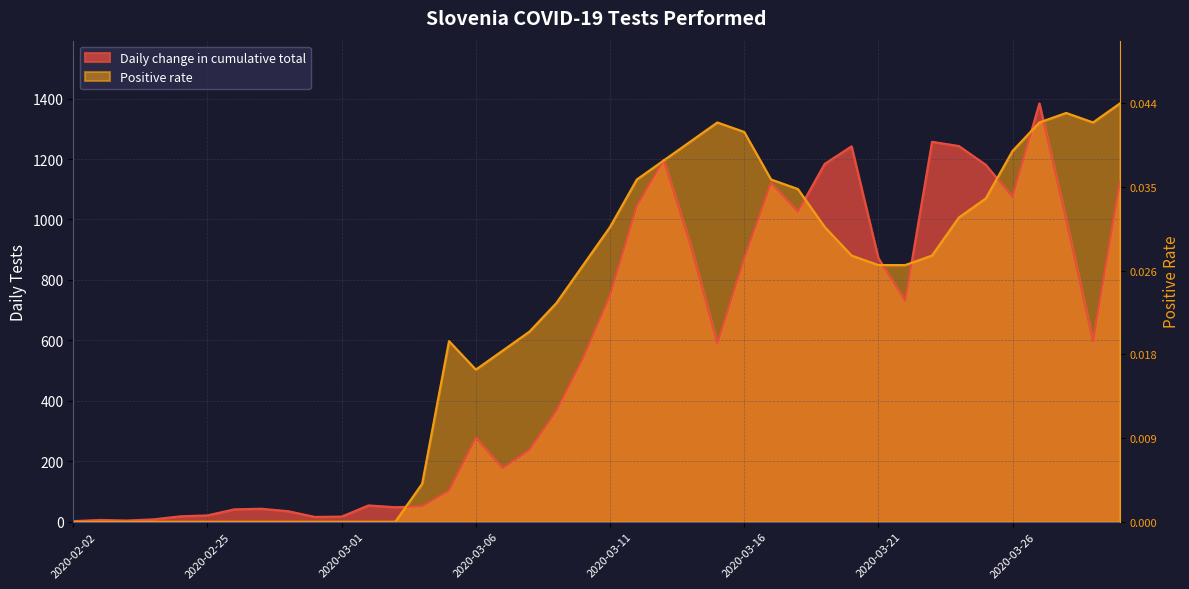

What is the label of the 40th point from the right?

2020-02-02